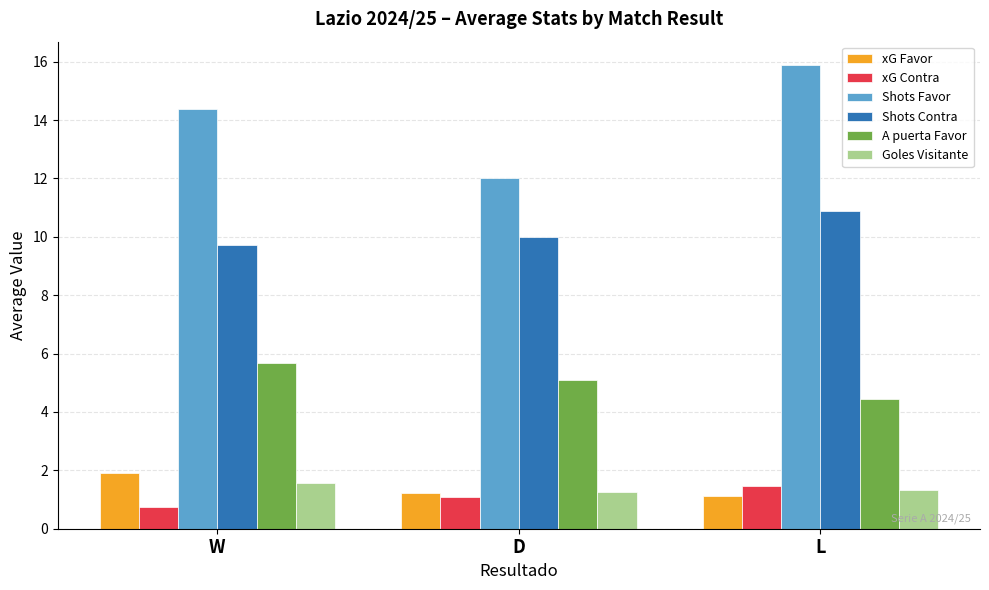

Is it true that A puerta Favor equals 4.4 at L?

True